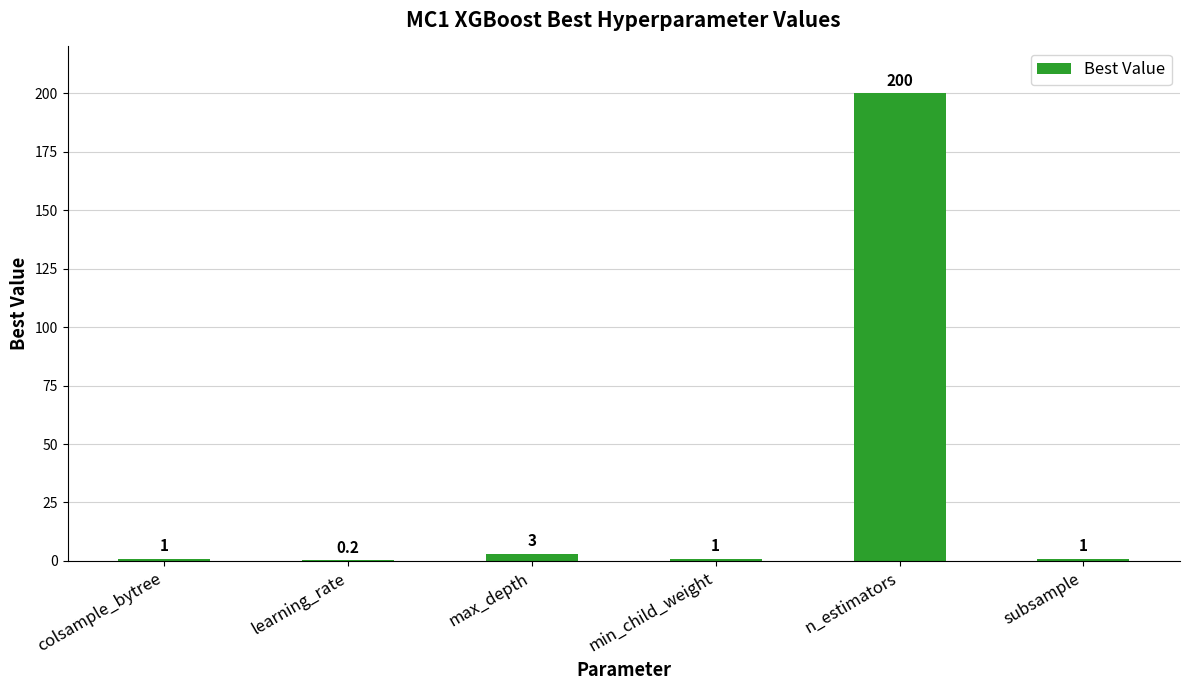

Between max_depth and subsample, which is larger?

max_depth